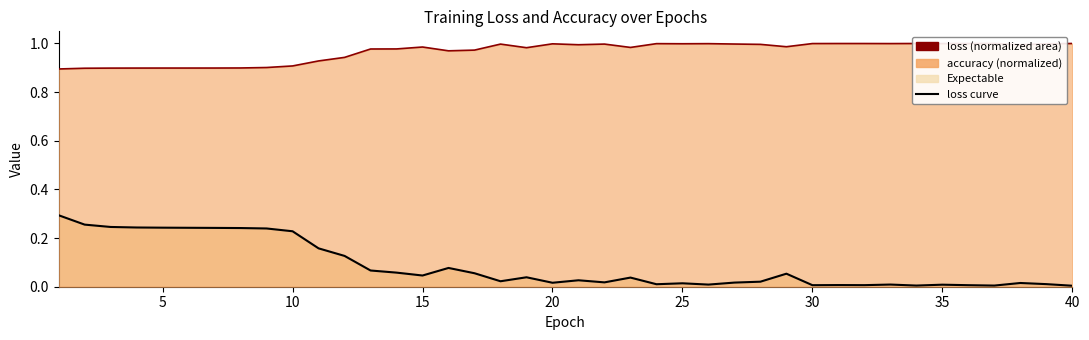

True or false: loss (line) and accuracy/100 (line) intersect in this chart.

False